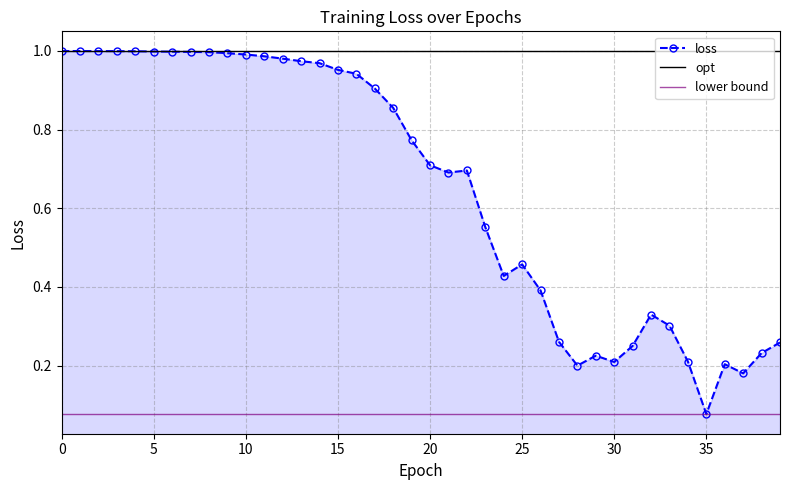

What is the difference between the maximum and minimum values?

0.9